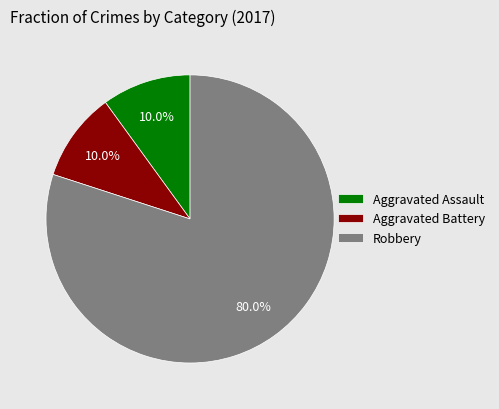

How many slices are in this pie chart?

3